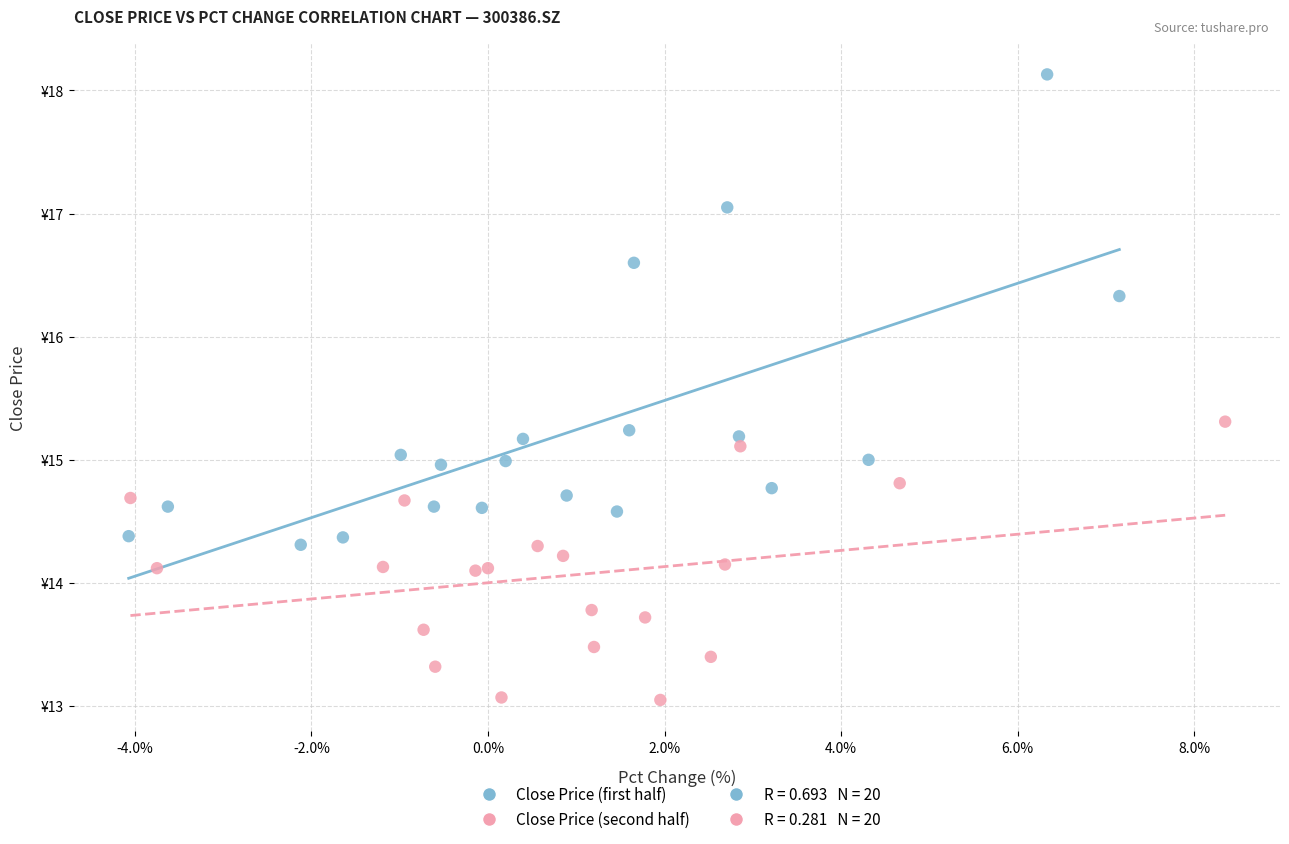

Which series reaches the maximum Y coordinate?

Close Price (first half)